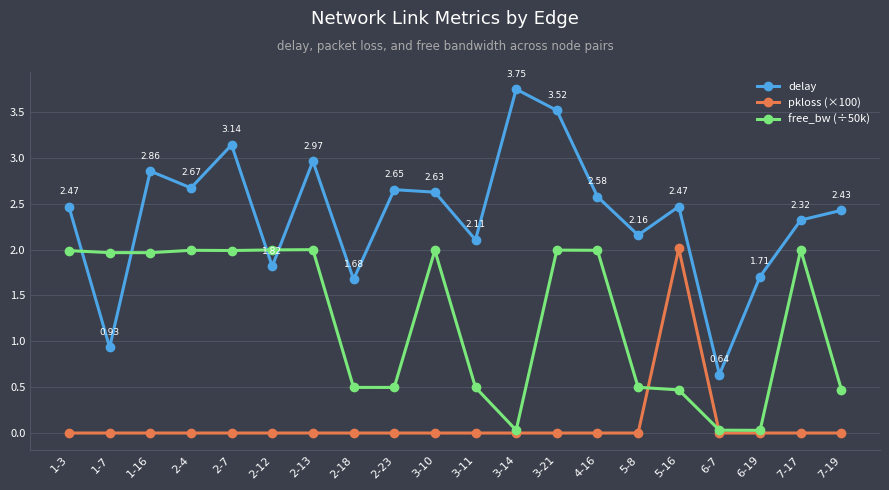

How many interior local valleys does the delay series have?

7